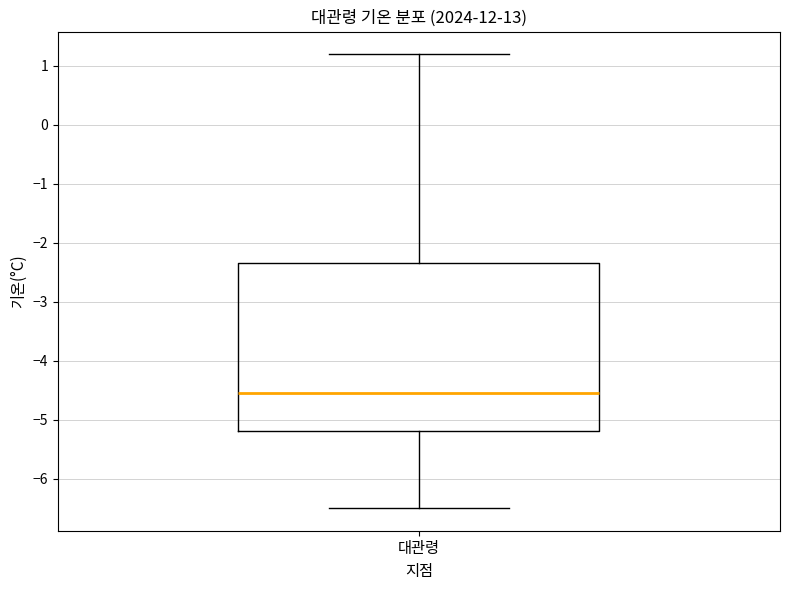

Read this box plot against the y-axis: the position of the median line, the range covered by the box, and the ends of both whiskers. The values are not printed on the chart, so give them approximately, as read against the axis.

median -4.5, box -5.2 to -2.3, whiskers -6.5 to 1.2